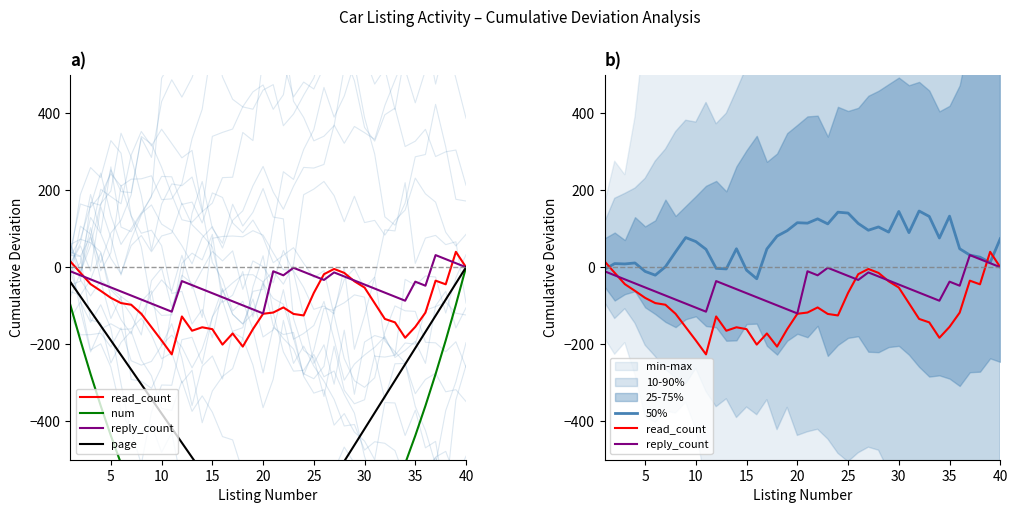

Which series has the largest total across all categories?

50%